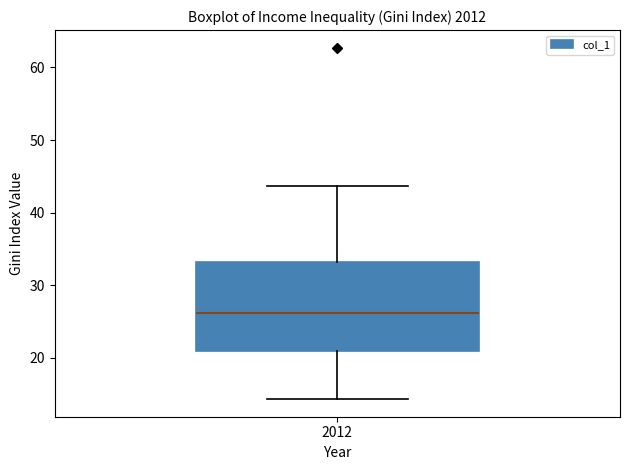

Where does the median line of the box at x = 2012 sit on the y-axis? The values are not printed on the chart, so give them approximately, as read against the axis.

26